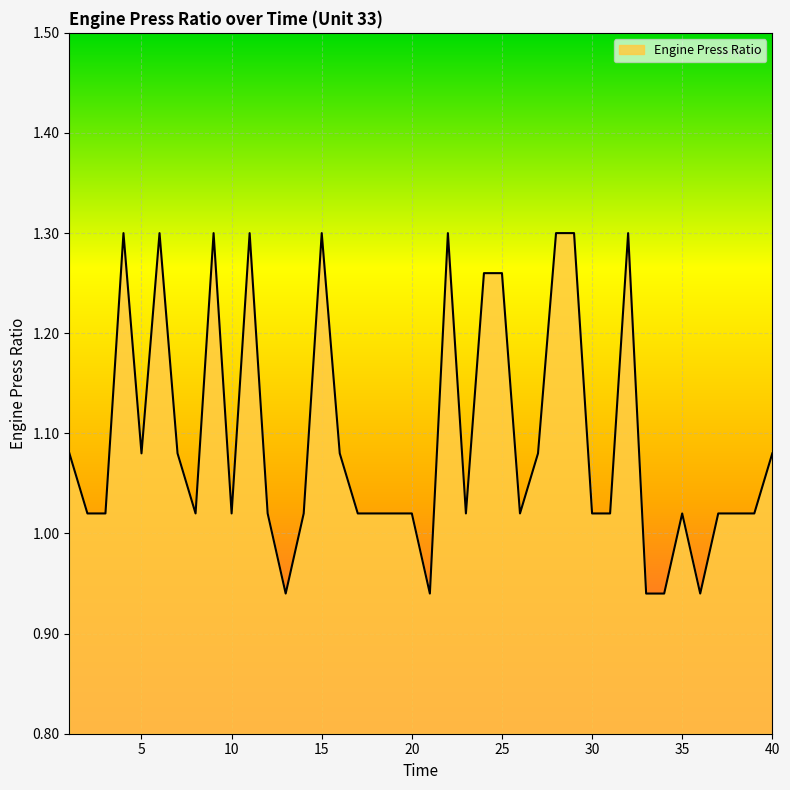

What is the difference between the maximum and minimum values?

0.4